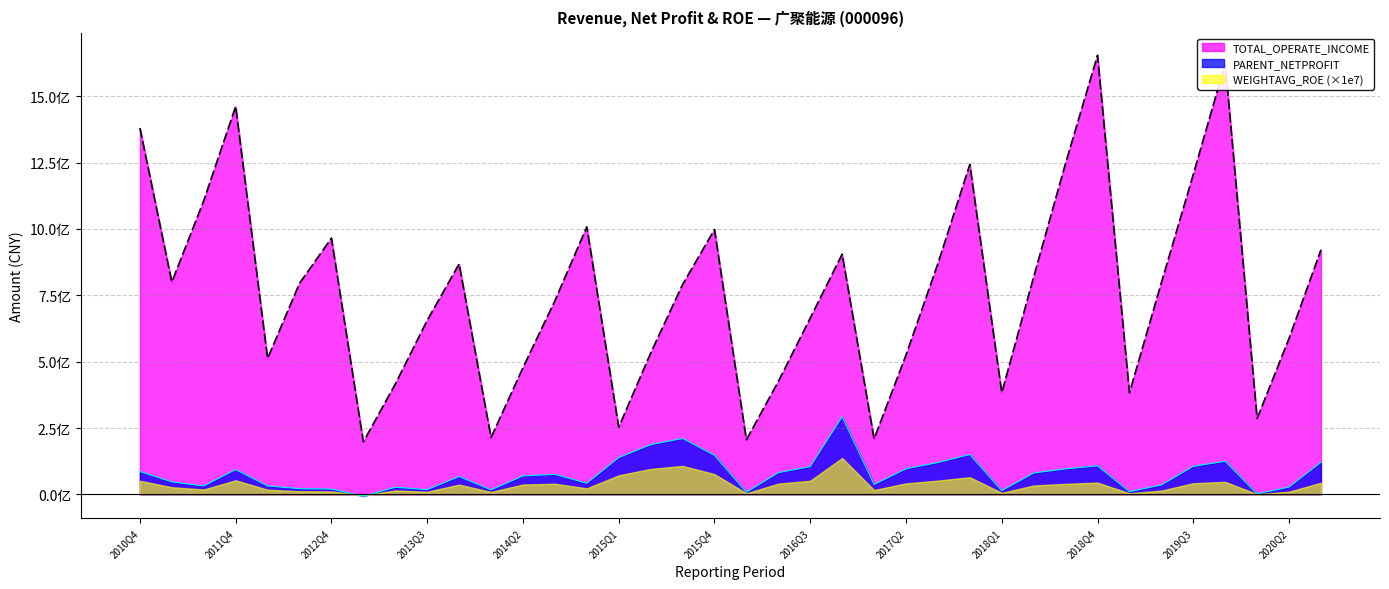

At which category does TOTAL_OPERATE_INCOME reach its first local peak?

2011Q4